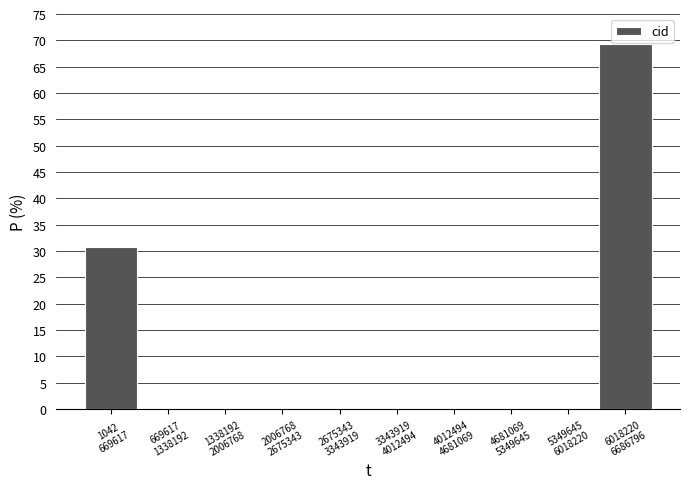

What is the sum of all values?

100.0